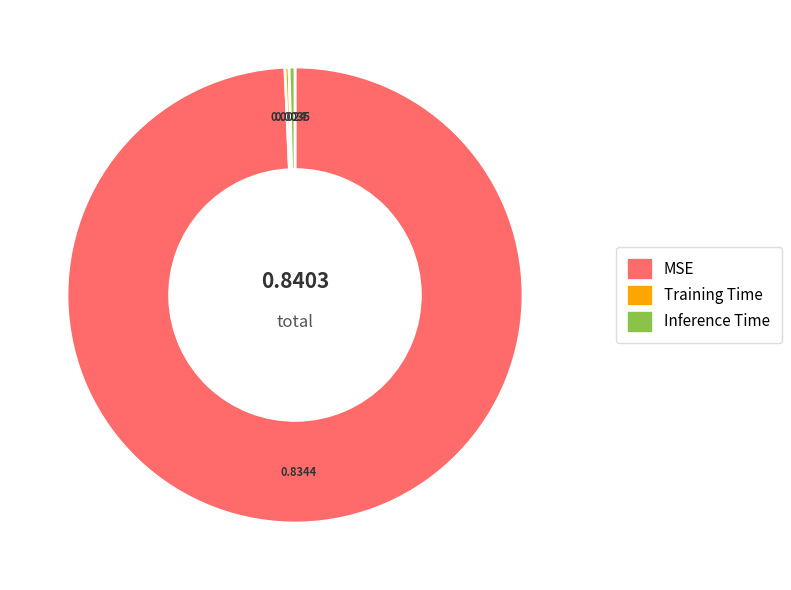

How many segments does this pie chart have?

3